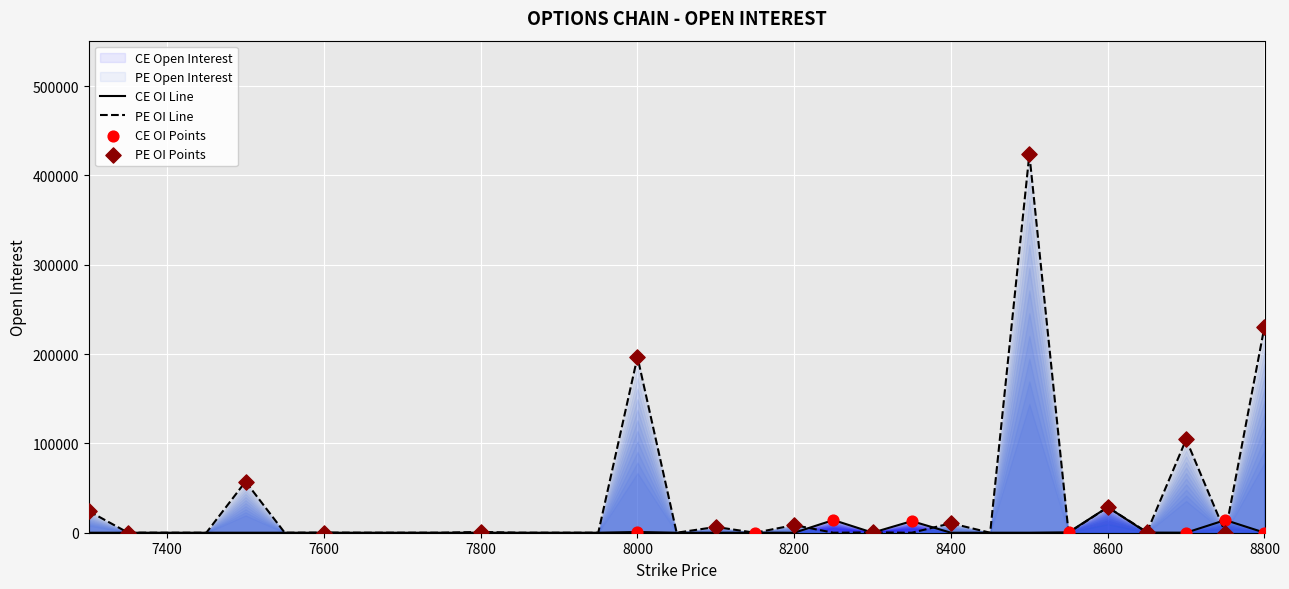

Is the value of PE Open Interest at 7450 greater than the value of CE Open Interest at 7950?

No